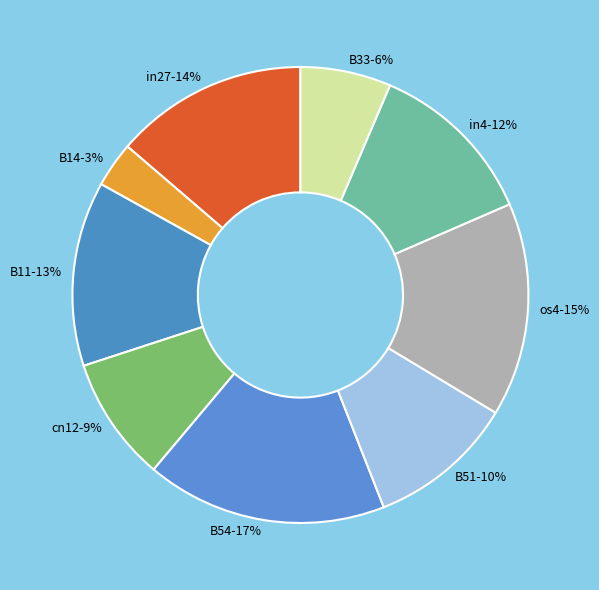

Is there a majority slice in this chart?

No